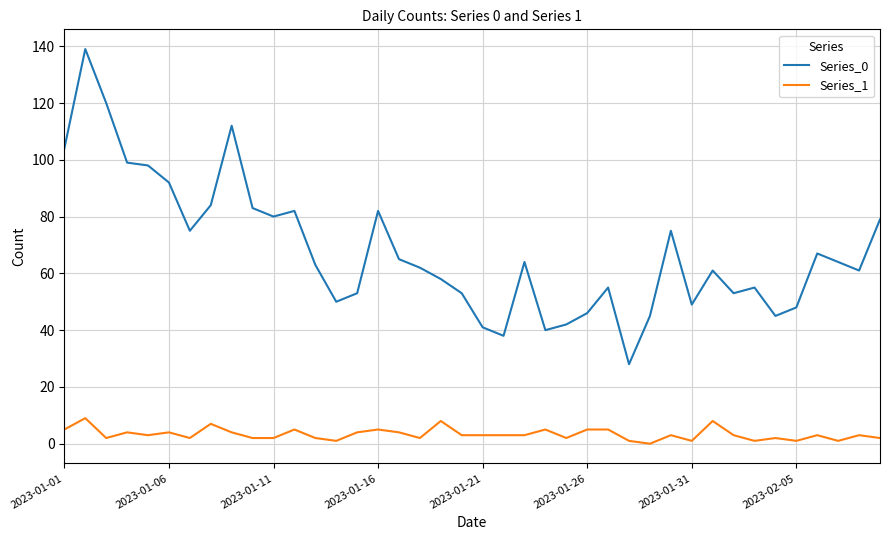

Which series has the largest total across all categories?

Series_0